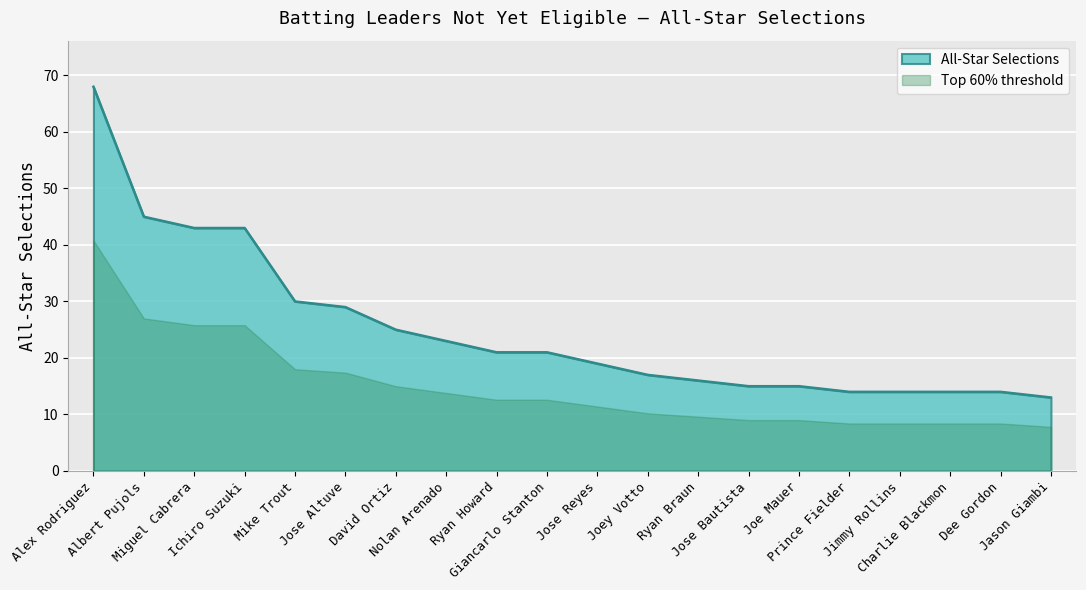

The value at Jose Bautista is 24. True or false?

False